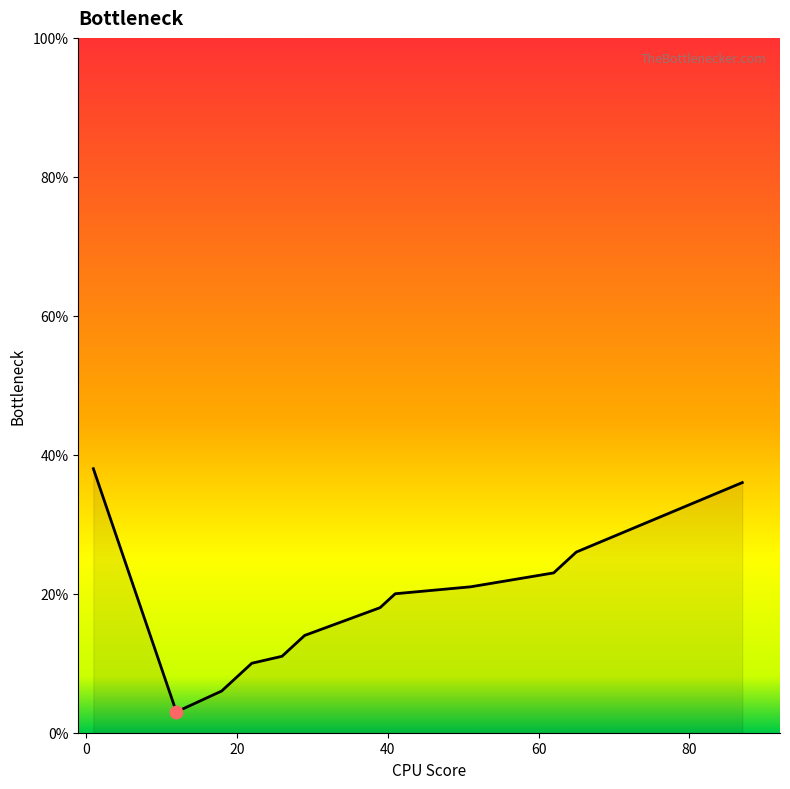

What is the greatest value displayed?

38